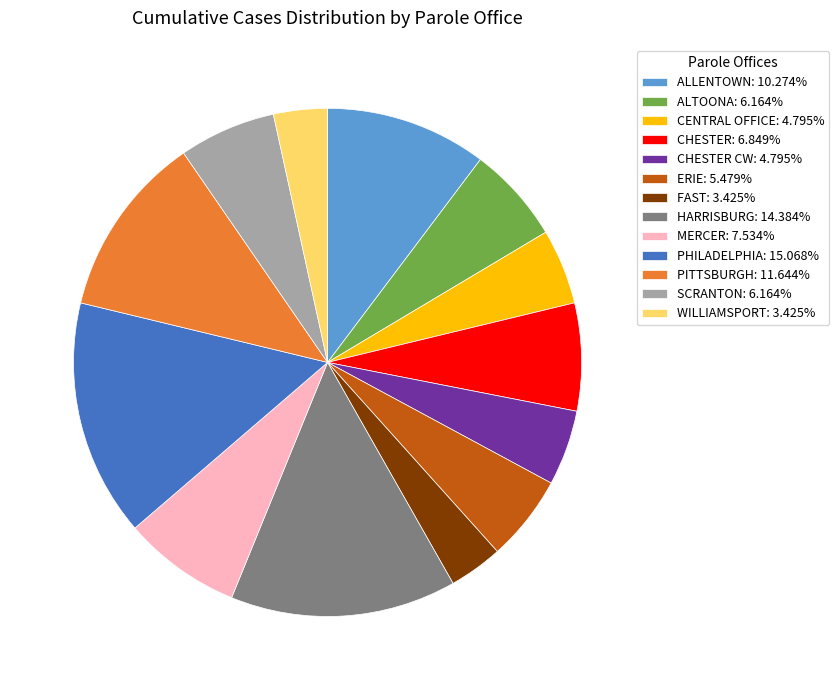

What is the ratio of the value at WILLIAMSPORT: 3.425% to the value at CHESTER: 6.849%?

0.5